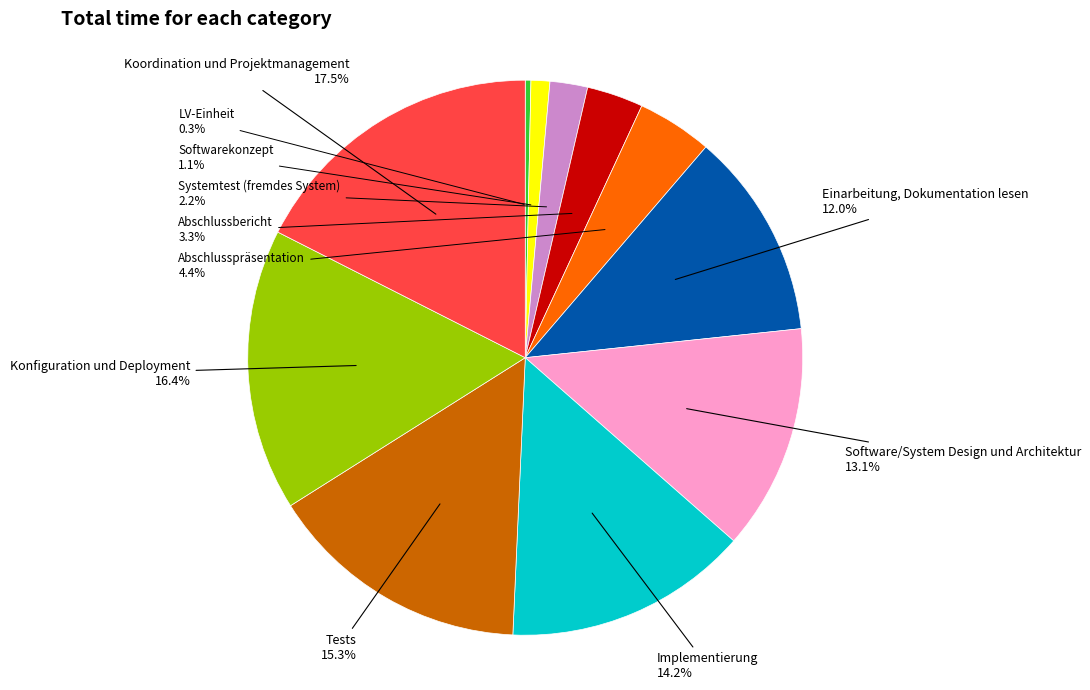

Is there any slice that represents more than half of the pie?

No